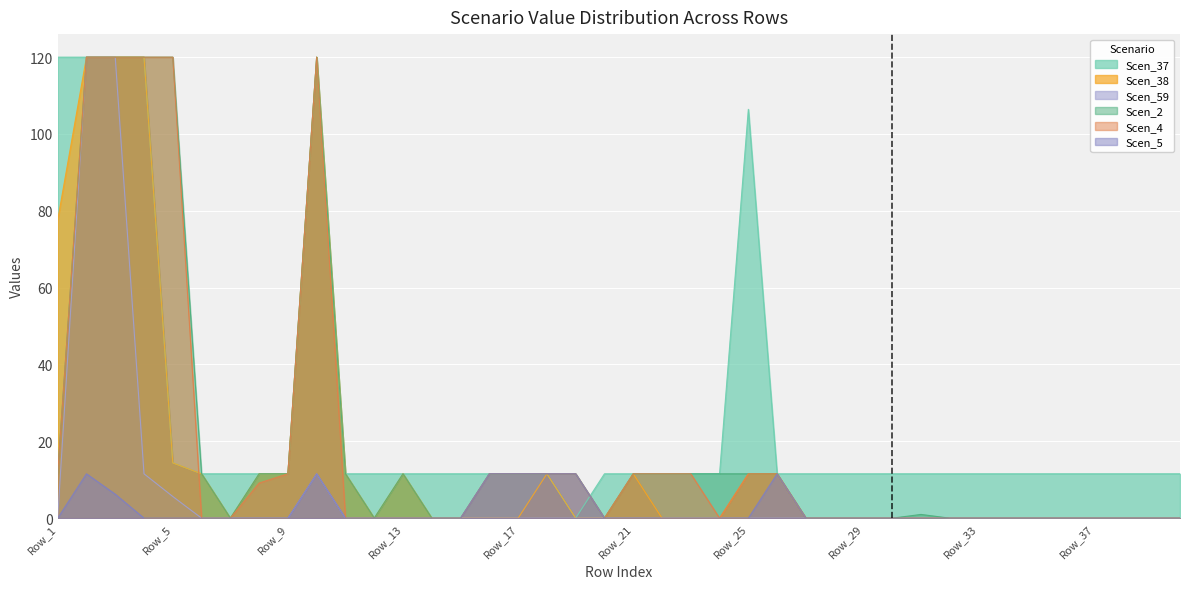

Is the value of Scen_37 at Row_8 greater than the value of Scen_4 at Row_38?

Yes